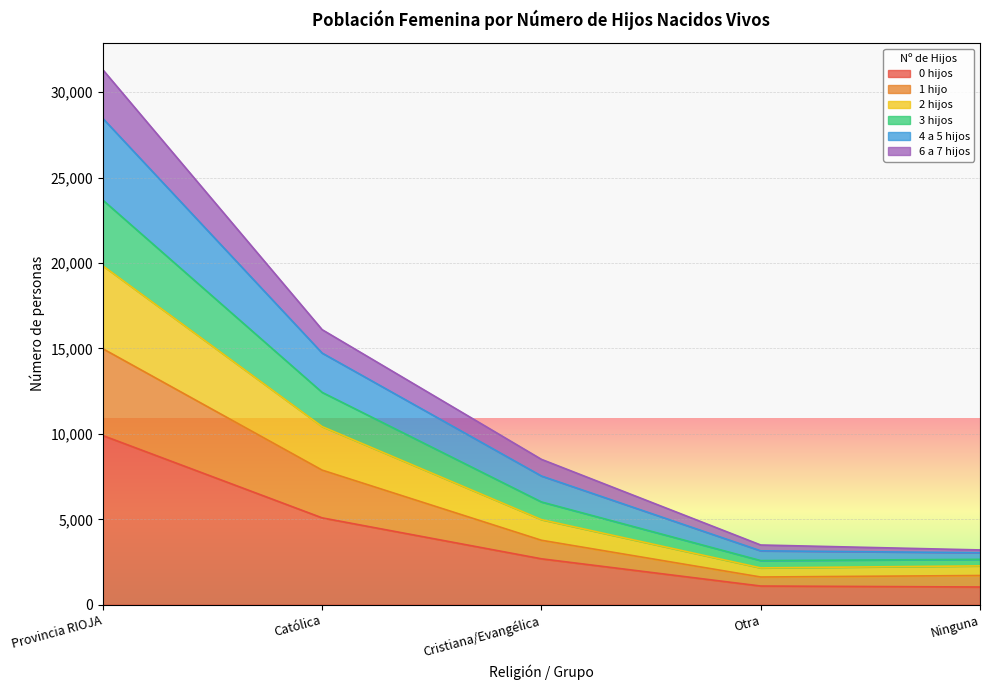

What is the difference between the 0 hijos values at Cristiana/Evangélica and Ninguna?

1651